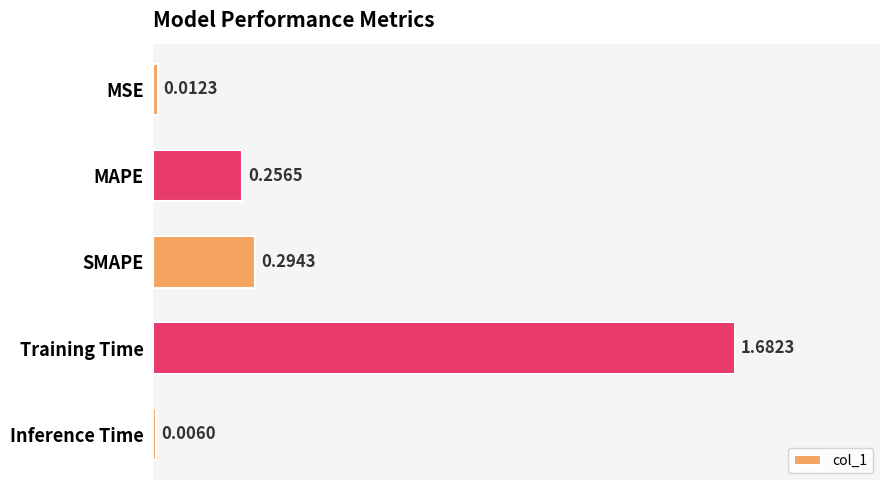

At which label is the value closest to 0?

Inference Time